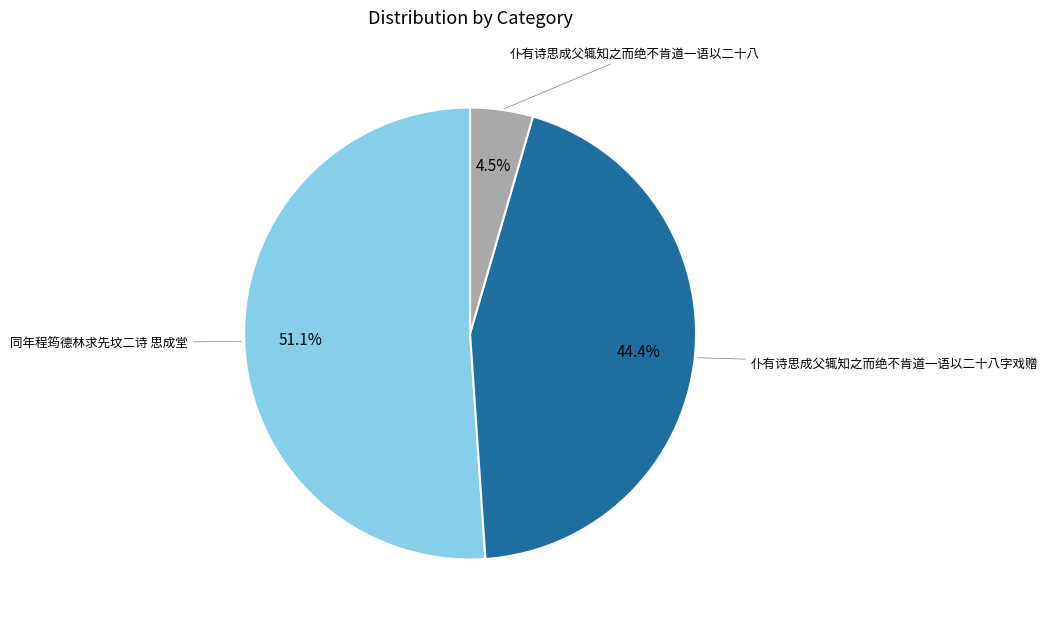

Count the number of slices in the pie.

3